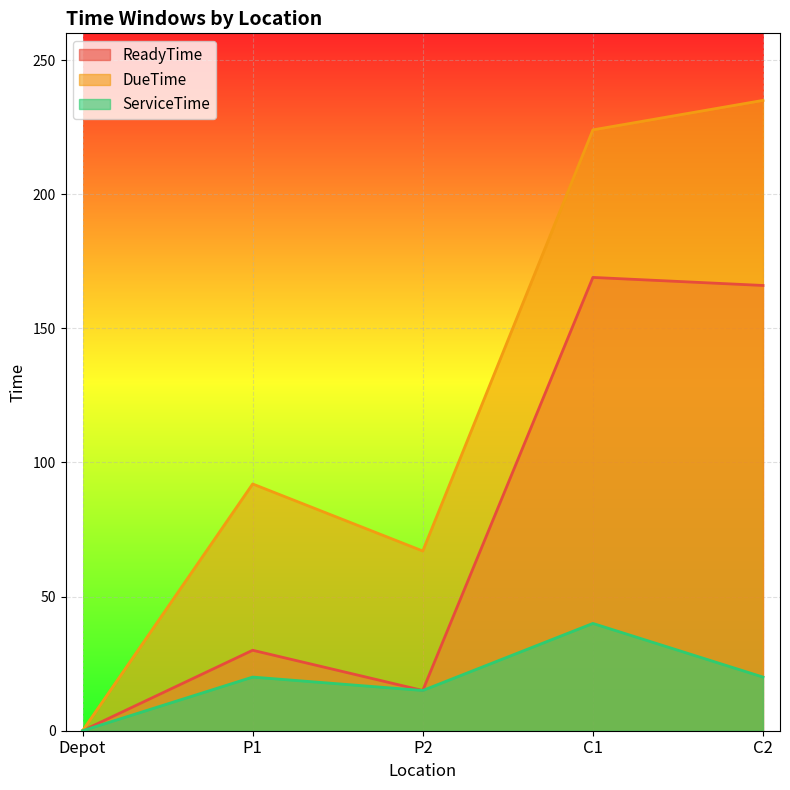

At which label does DueTime first exceed 92?

C1